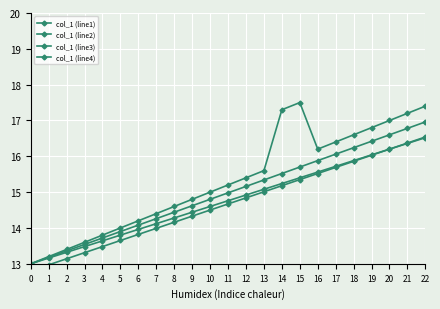

What is the difference between the maximum and minimum values in the col_1 (line4) series?

4.5